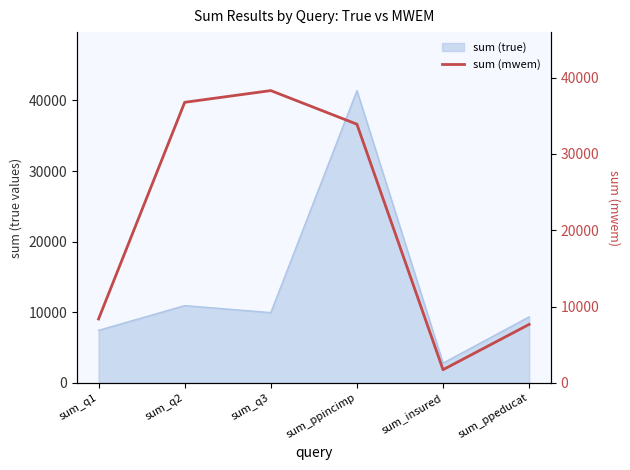

How many interior local valleys (lower than both neighbors) does the data have?

1